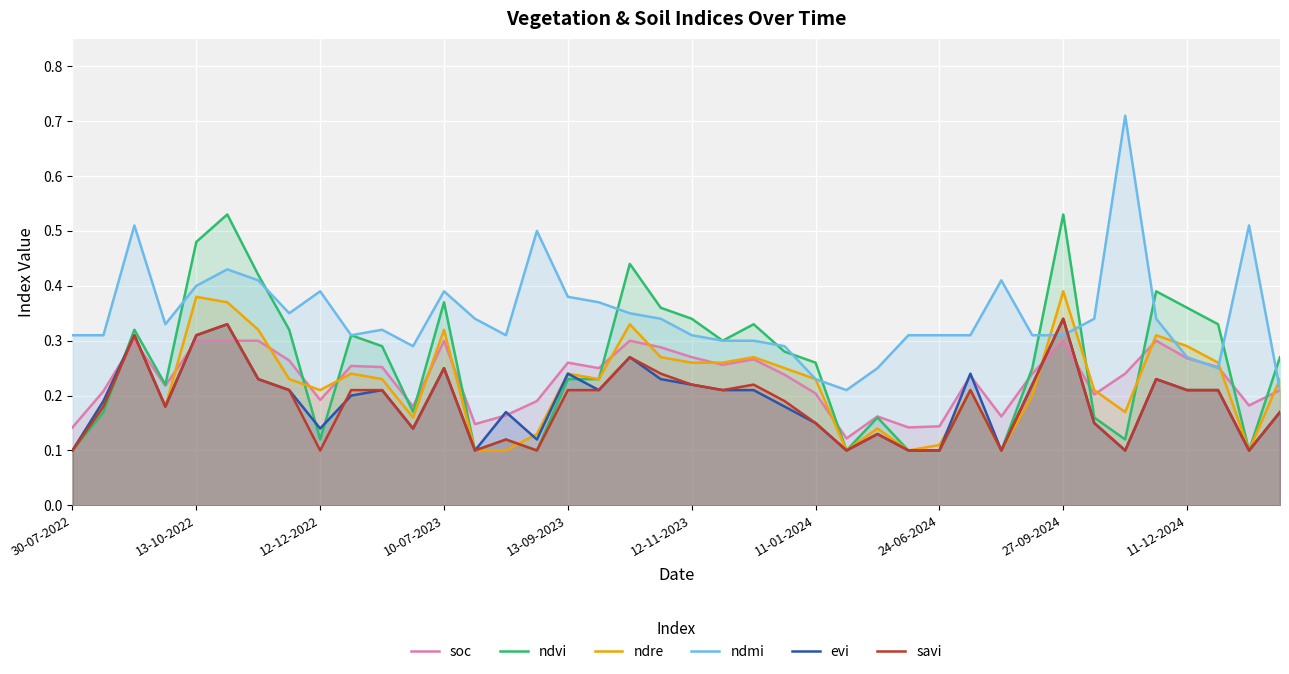

Which series has the largest total across all categories?

ndmi